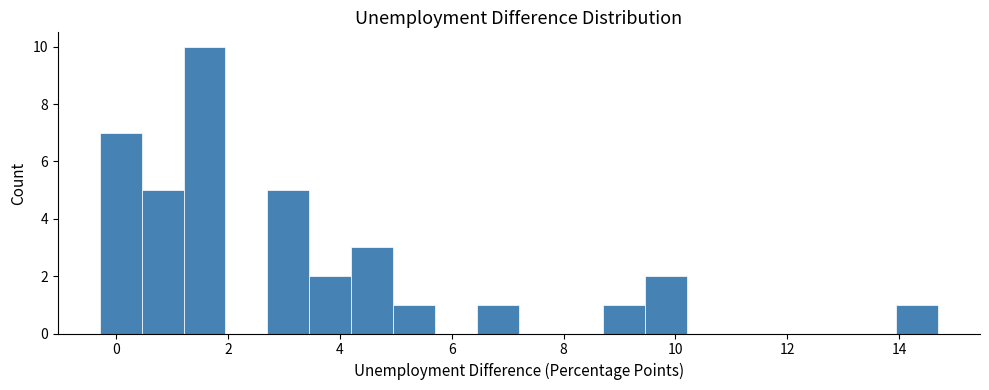

Read against the x-axis, roughly where is the centre of the tallest bar?

1.6